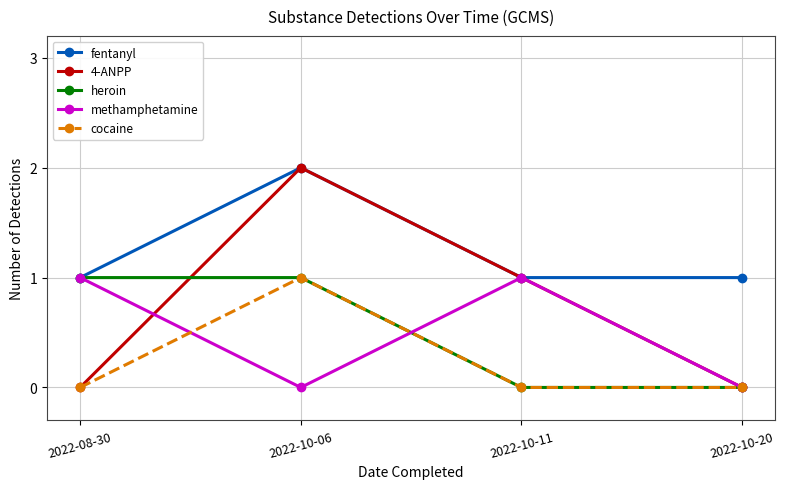

Where is the first local maximum for methamphetamine?

2022-10-11